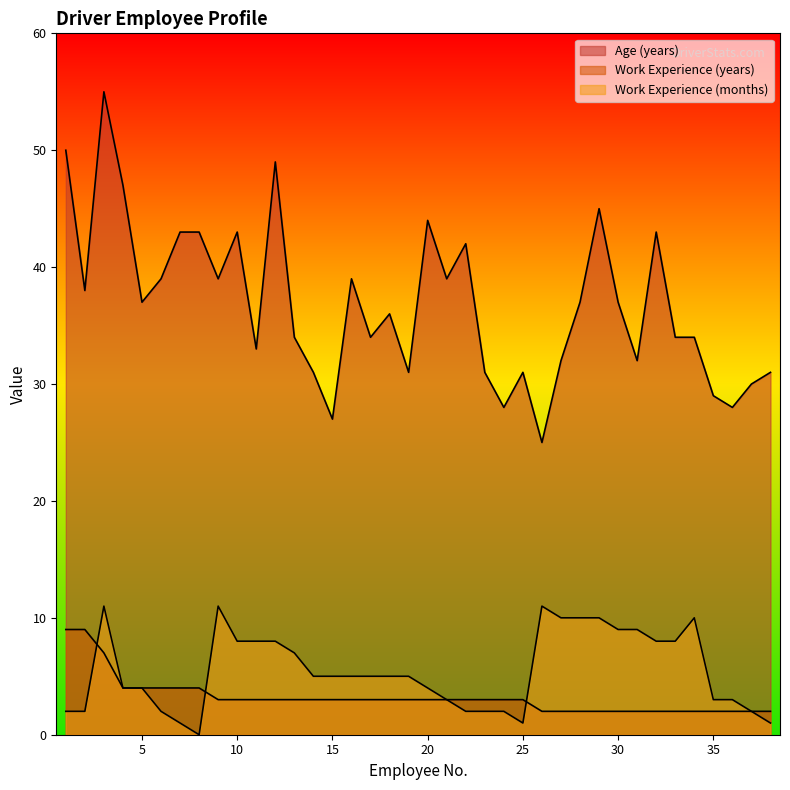

True or false: Work Experience (months) and Age (years) intersect in this chart.

False